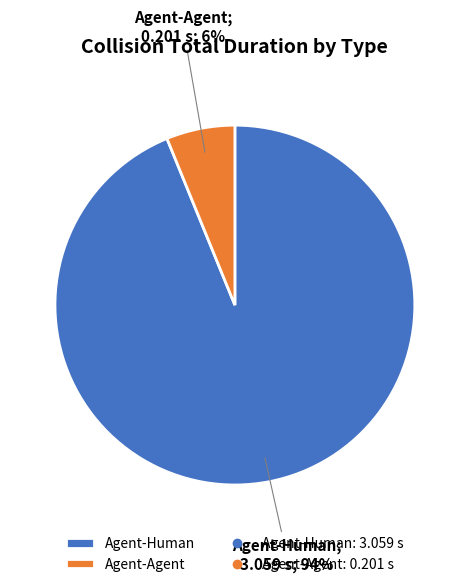

Is there any slice that represents more than half of the pie?

Yes